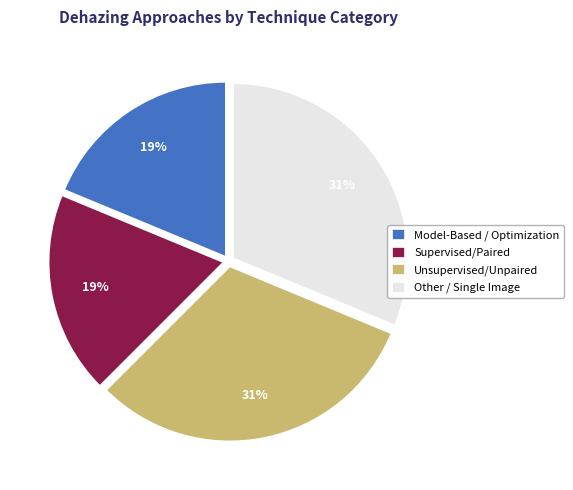

What percentage is the Supervised/Paired slice, to the nearest percent?

19%